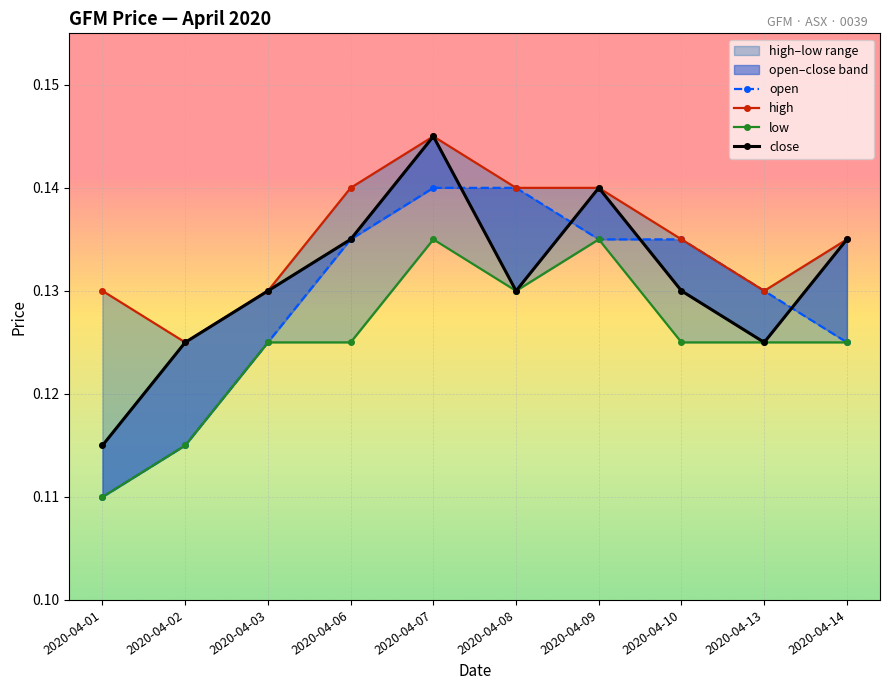

What is the sum of the high values at 2020-04-03 and 2020-04-02?

0.3